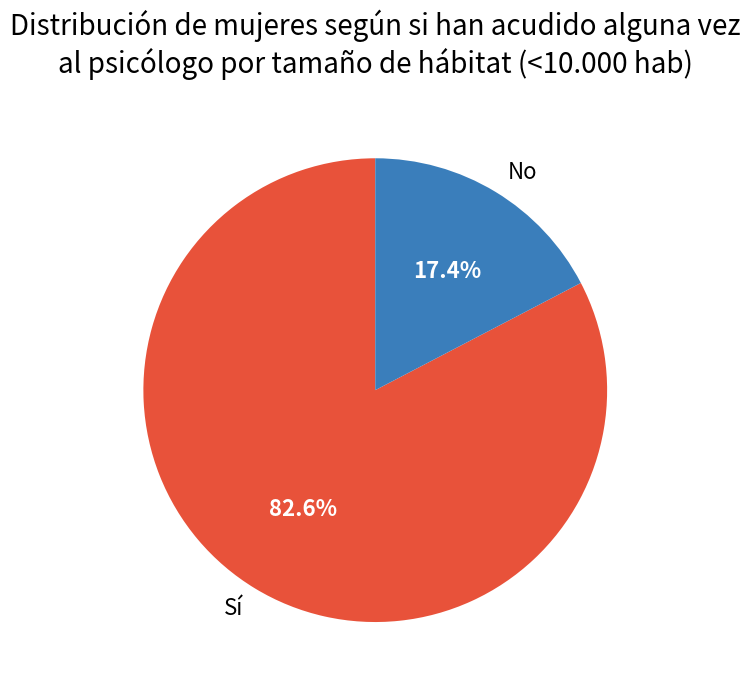

To the nearest percent, what is the combined percentage of No and Sí?

100%